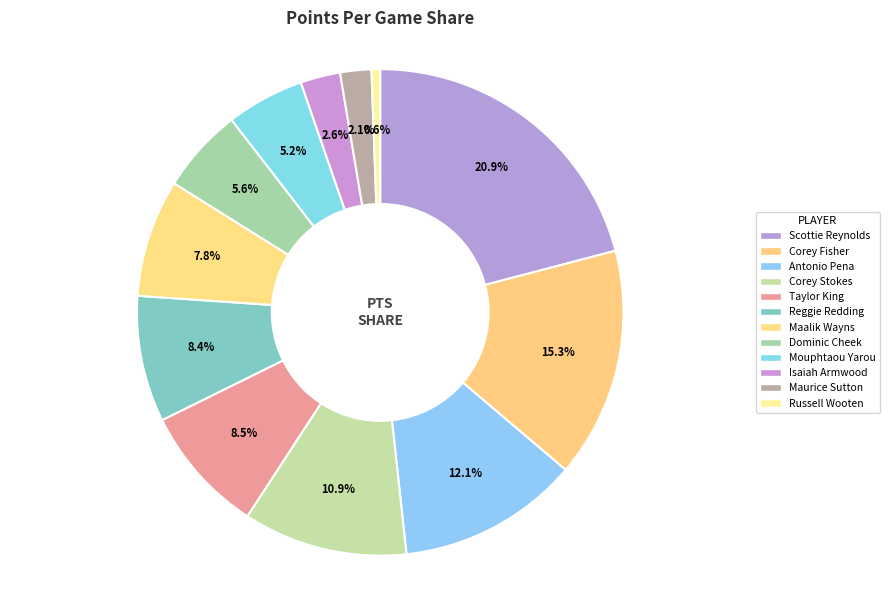

Which slice is the largest?

Scottie Reynolds